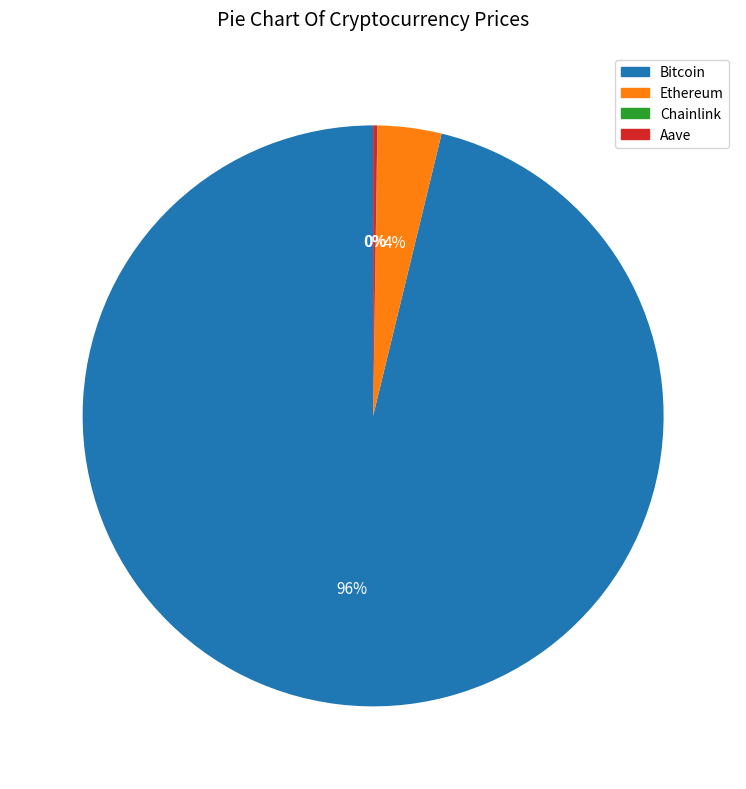

What is the largest slice in the pie chart?

Bitcoin